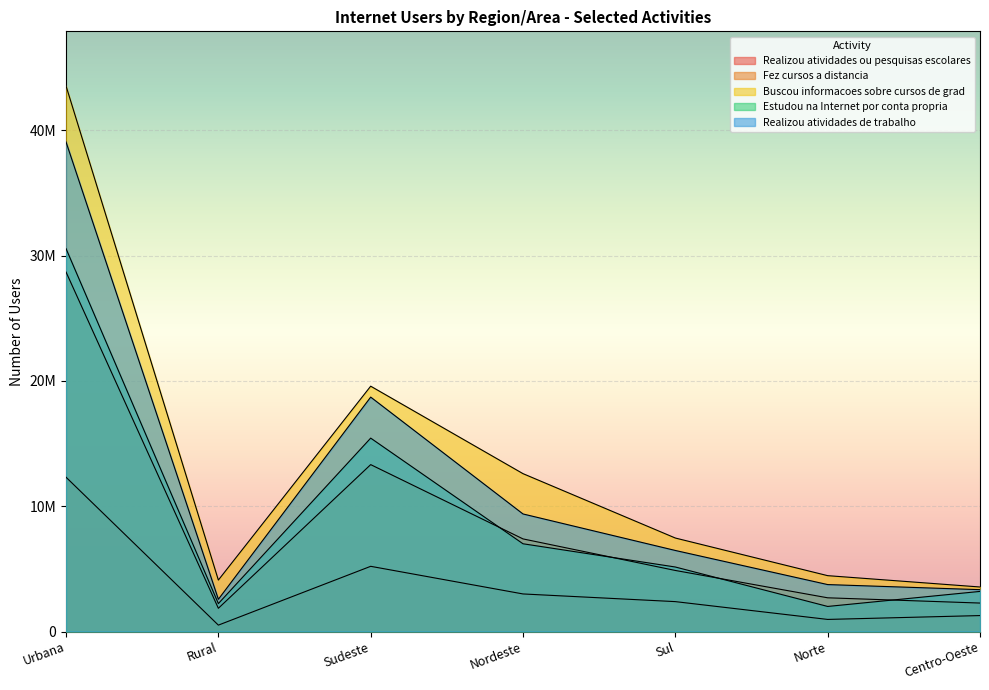

How many interior local valleys does the Realizou atividades ou pesquisas escolares series have?

2